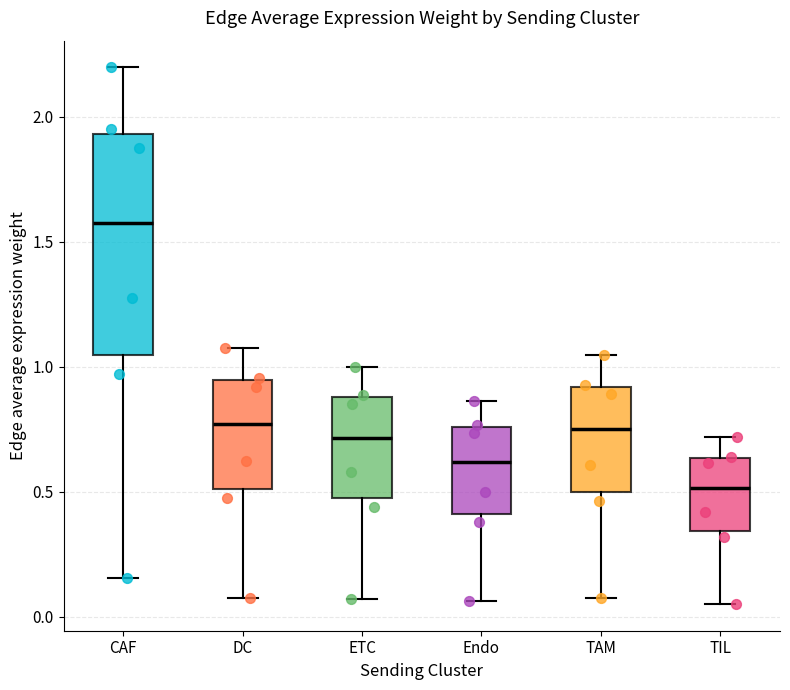

Where is the upper edge of the box for CAF on the y-axis? The values are not printed on the chart, so give them approximately, as read against the axis.

1.95